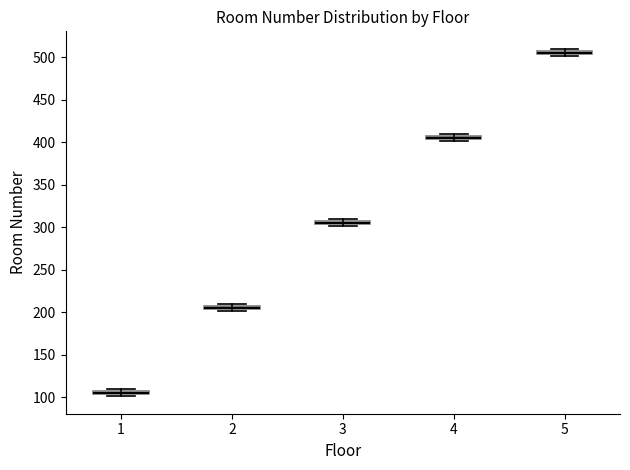

Which box has the highest median line?

5